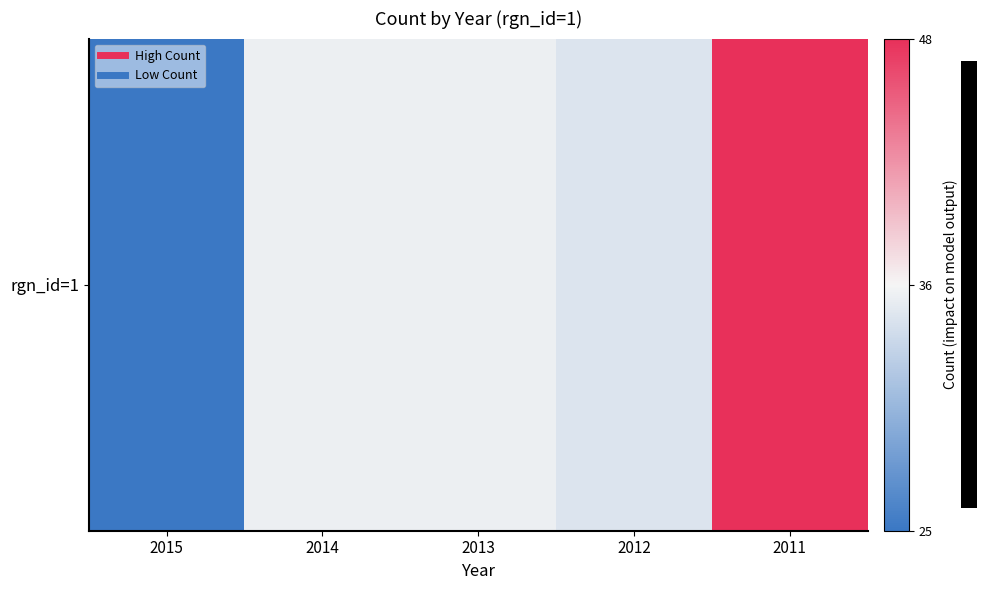

Reading left to right, extract all data points from this chart.

25	36	36	35	48